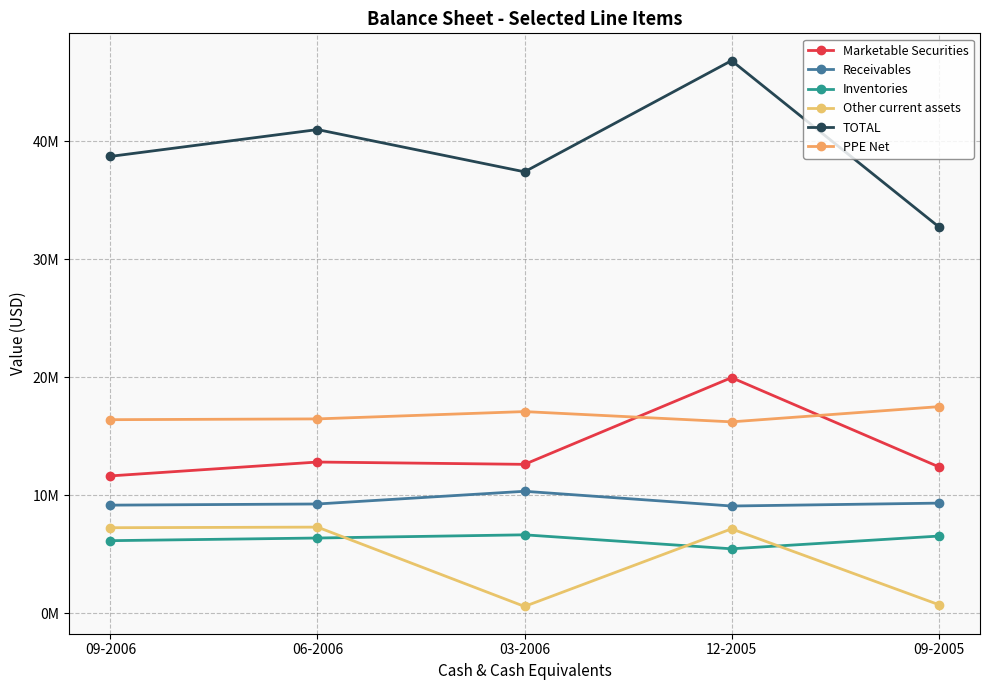

True or false: Receivables and PPE Net intersect in this chart.

False